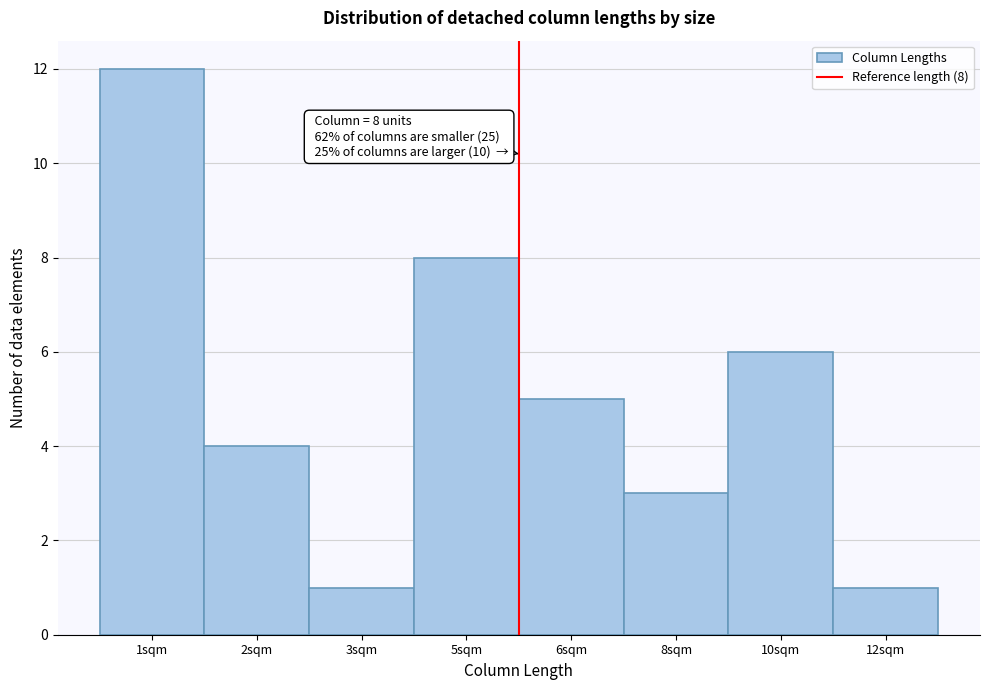

Reading right to left, extract all data points from this chart.

1	6	3	5	8	1	4	12